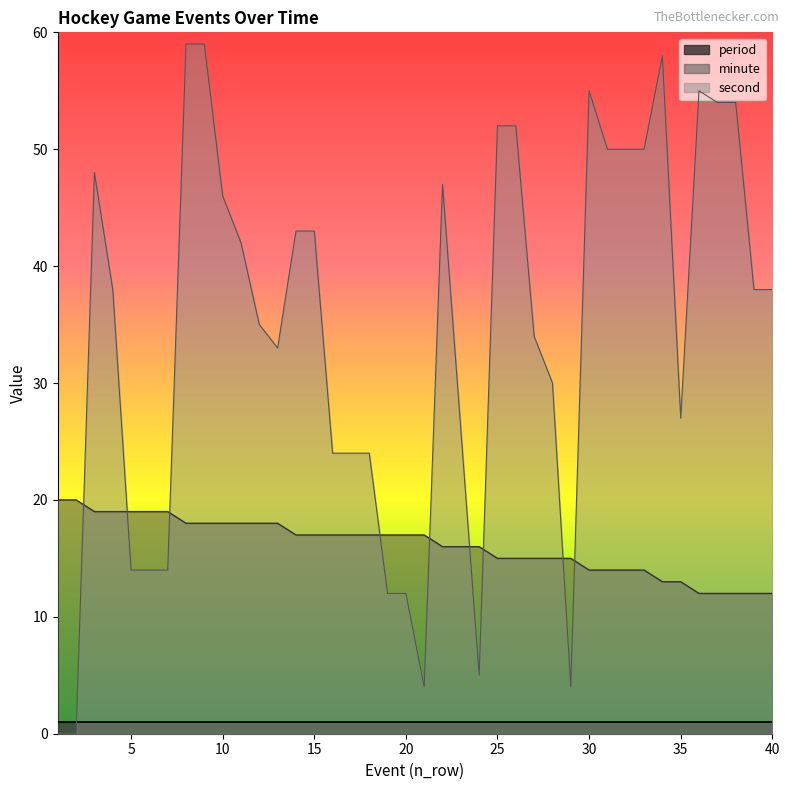

Rank the categories by minute value from lowest to highest.

36, 37, 38, 39, 40, 34, 35, 30, 31, 32, 33, 25, 26, 27, 28, 29, 22, 23, 24, 14, 15, 16, 17, 18, 19, 20, 21, 8, 9, 10, 11, 12, 13, 3, 4, 5, 6, 7, 1, 2